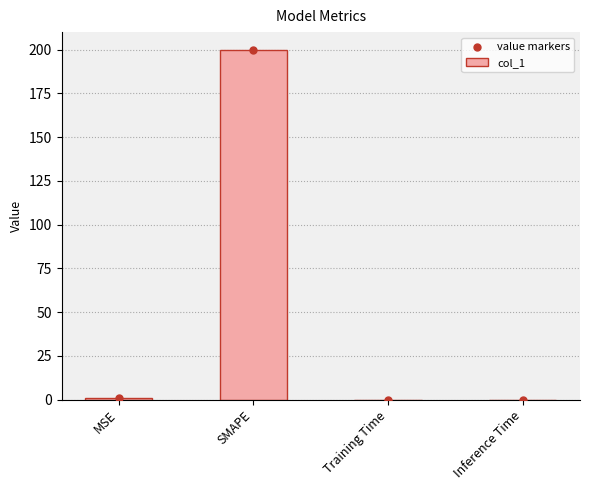

At which category is the sum across all series the highest?

SMAPE